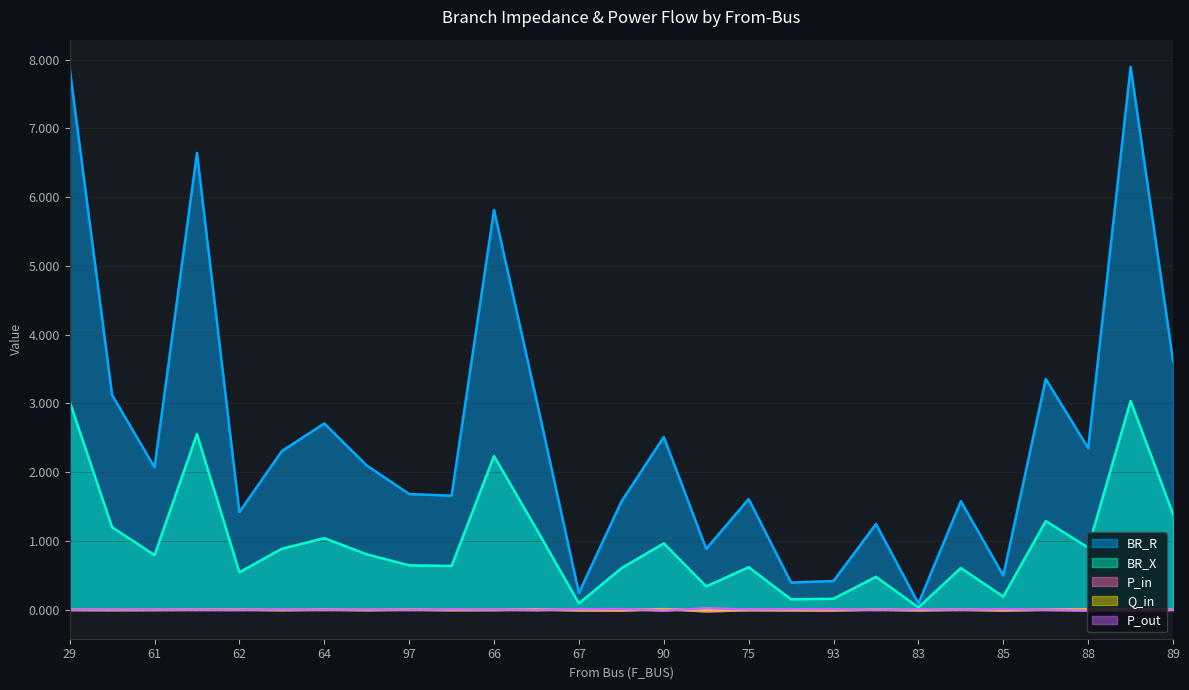

True or false: Q_in and BR_X cross at least once.

False